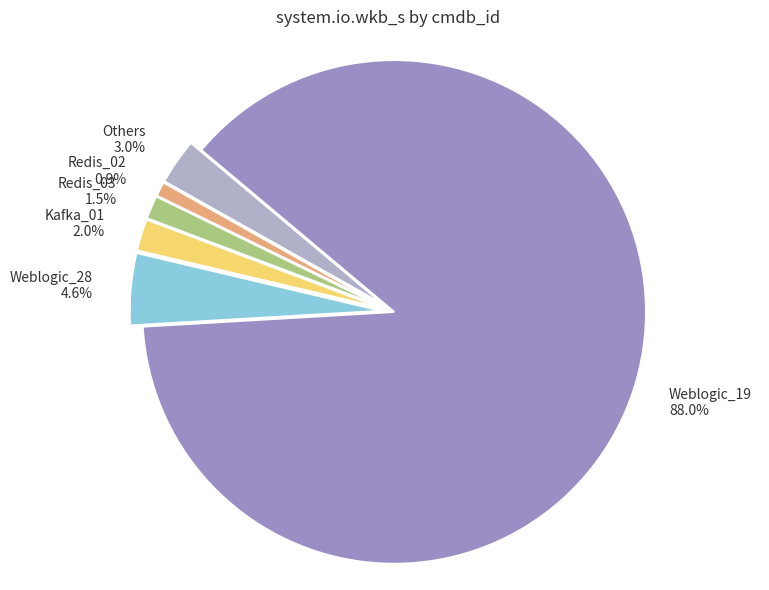

Combined, do Kafka_01 and Others account for over 50%?

No